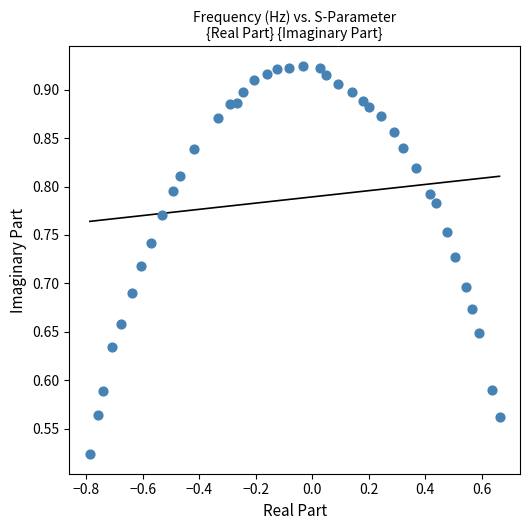

What is the range of X values (max minus min)?

1.4